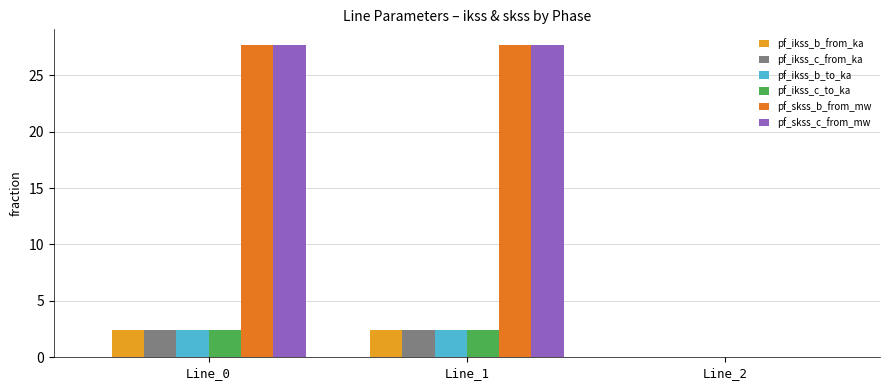

What is the maximum value for pf_ikss_b_to_ka?

2.4